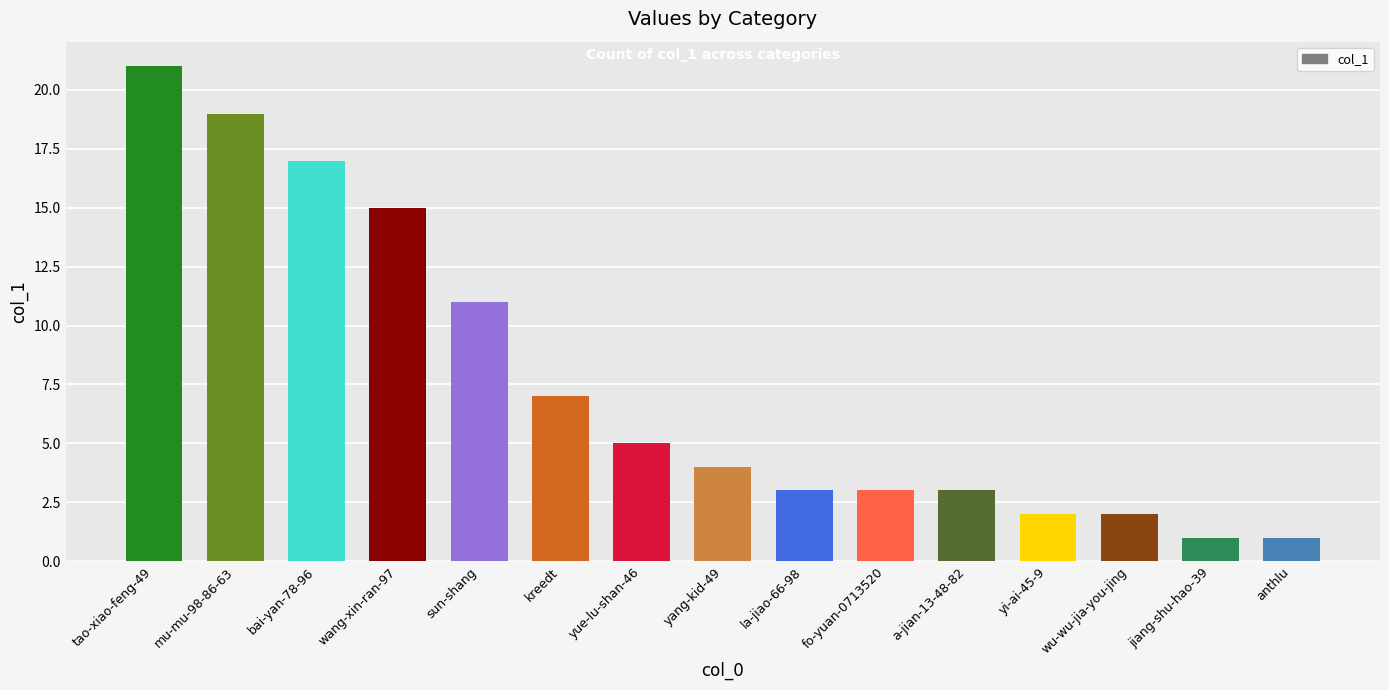

Reading left to right, extract all data points from this chart.

21	19	17	15	11	7	5	4	3	3	3	2	2	1	1